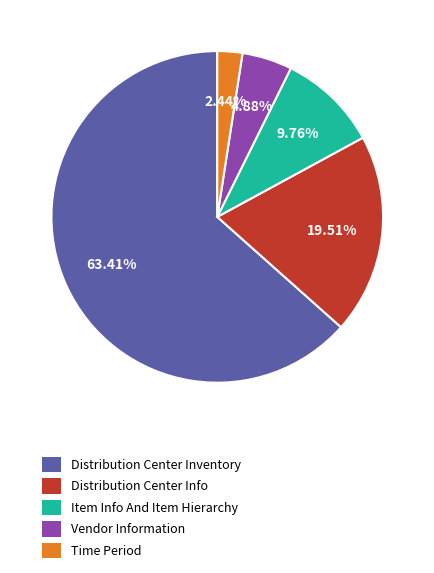

To the nearest percent, what is the average slice percentage?

20%